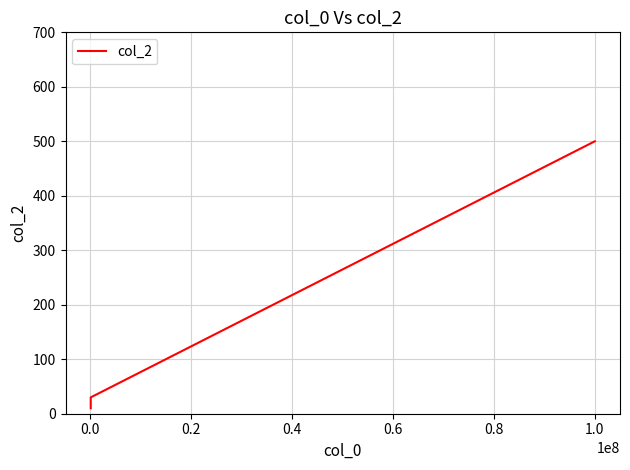

What is the maximum value shown in the chart?

500